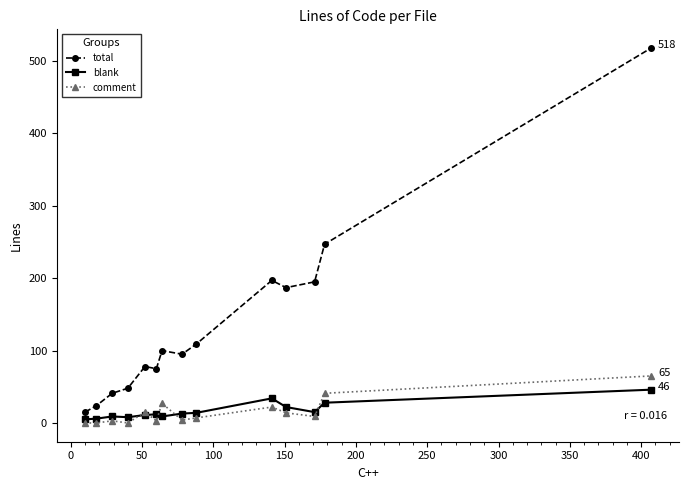

What is the maximum value for total?

518